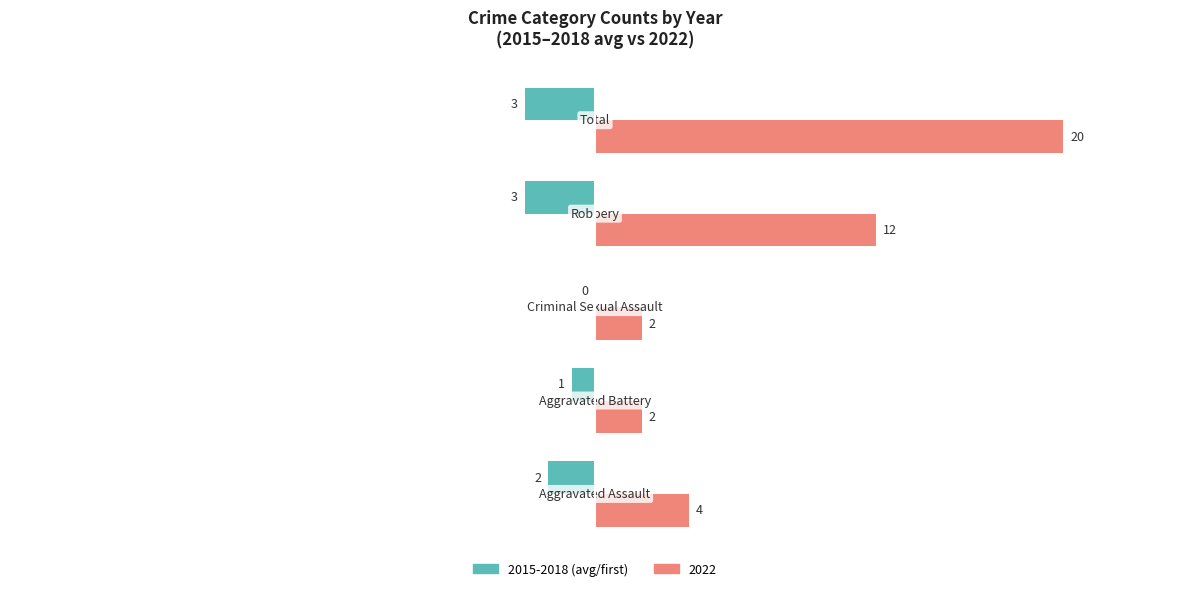

How many distinct data groups are displayed?

2